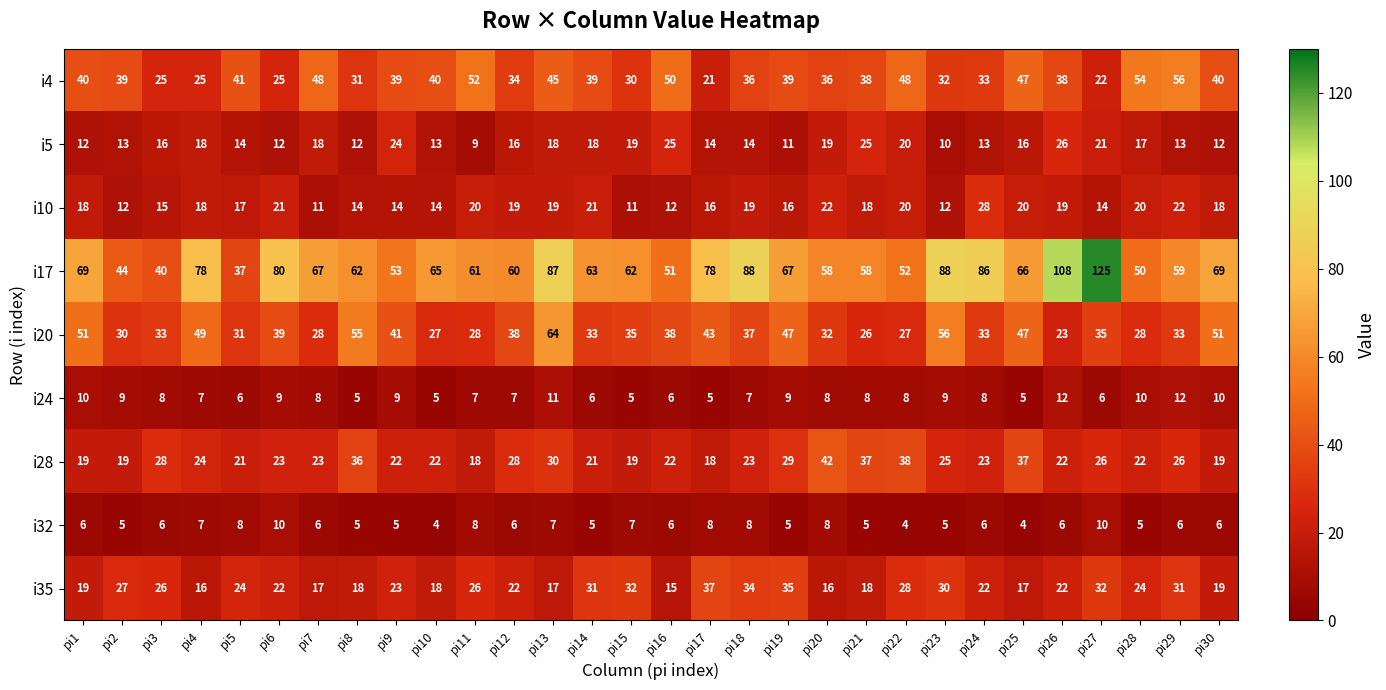

At which label does i28 first exceed 23?

pi3